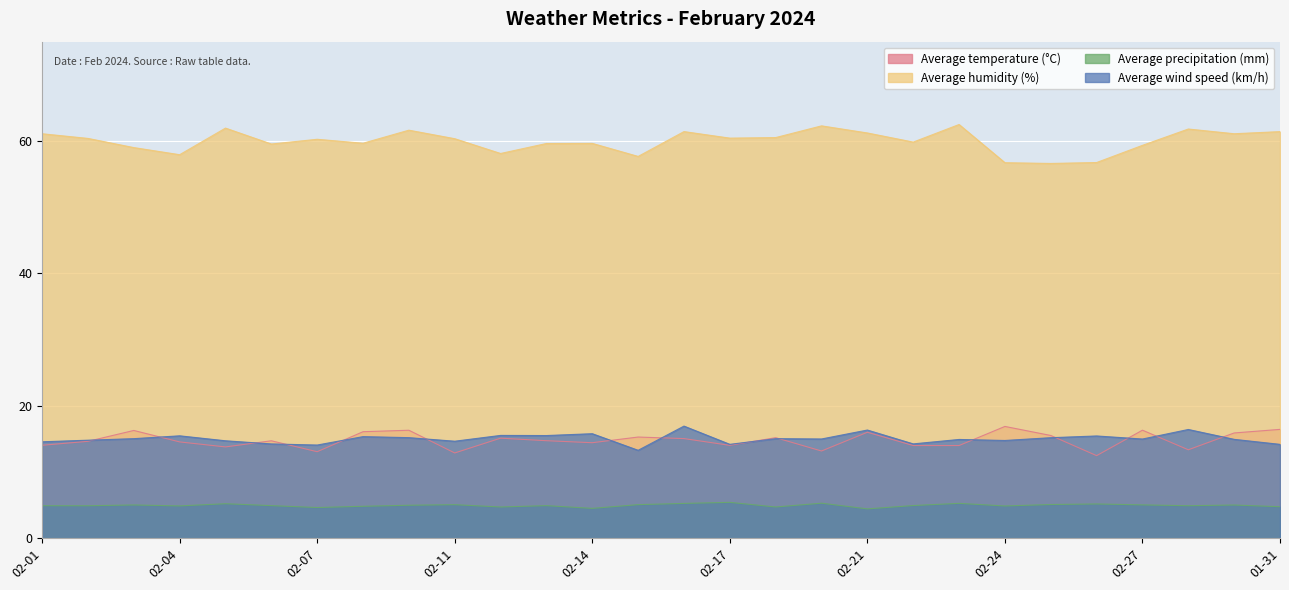

What is the label of the 17th point from the left?

2024-02-18